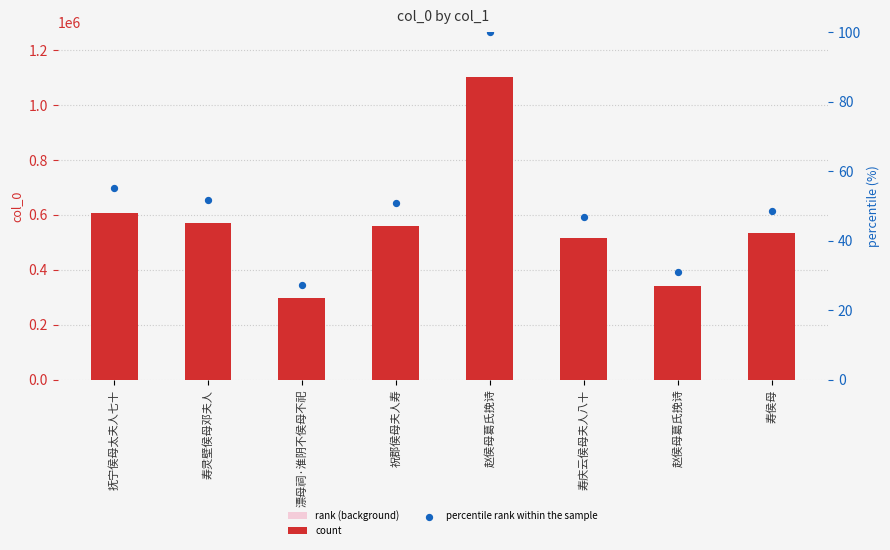

Is the value of percentile rank within the sample at 祝郡侯母夫人寿 greater than the value of rank (background) at 抚宁侯母太夫人七十?

No